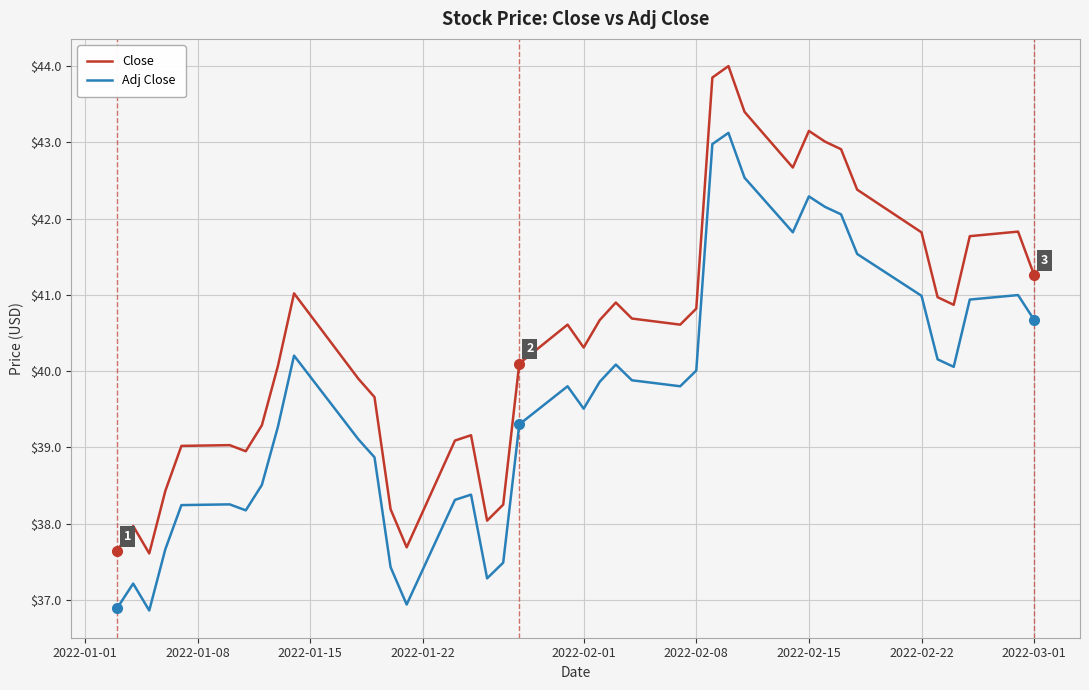

True or false: Adj Close and Close cross at least once.

False